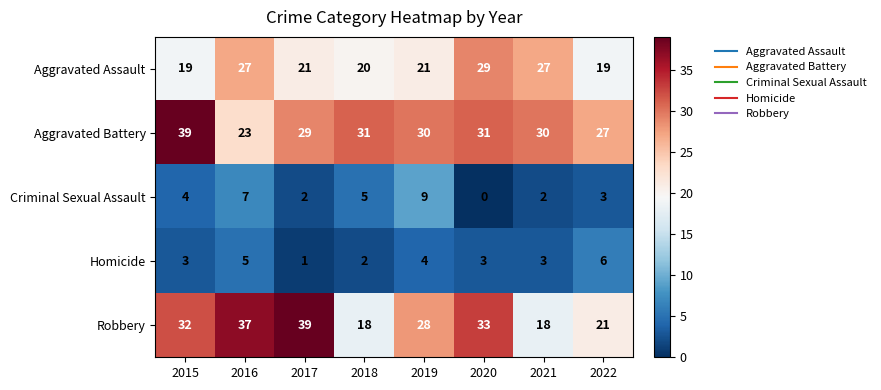

Count the number of data series in this chart.

5